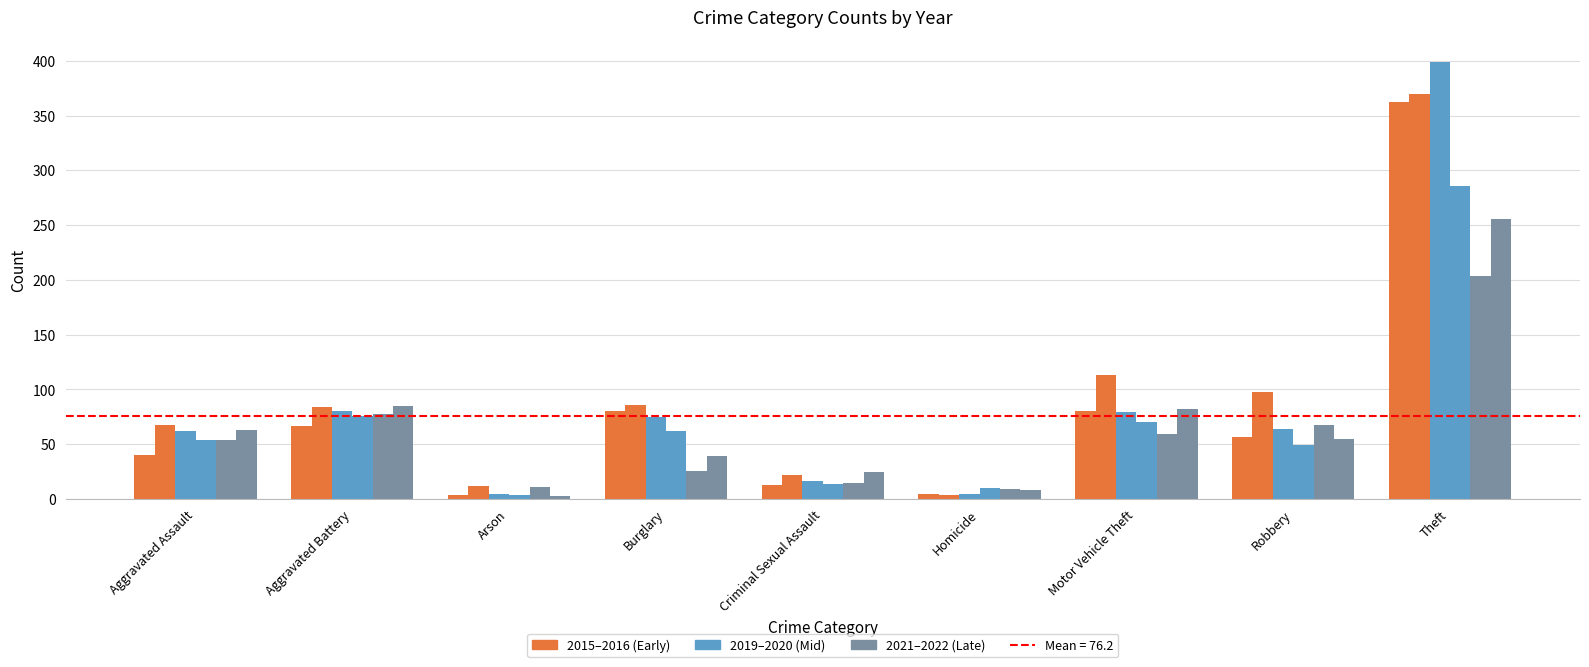

How many data points does each series have?

9